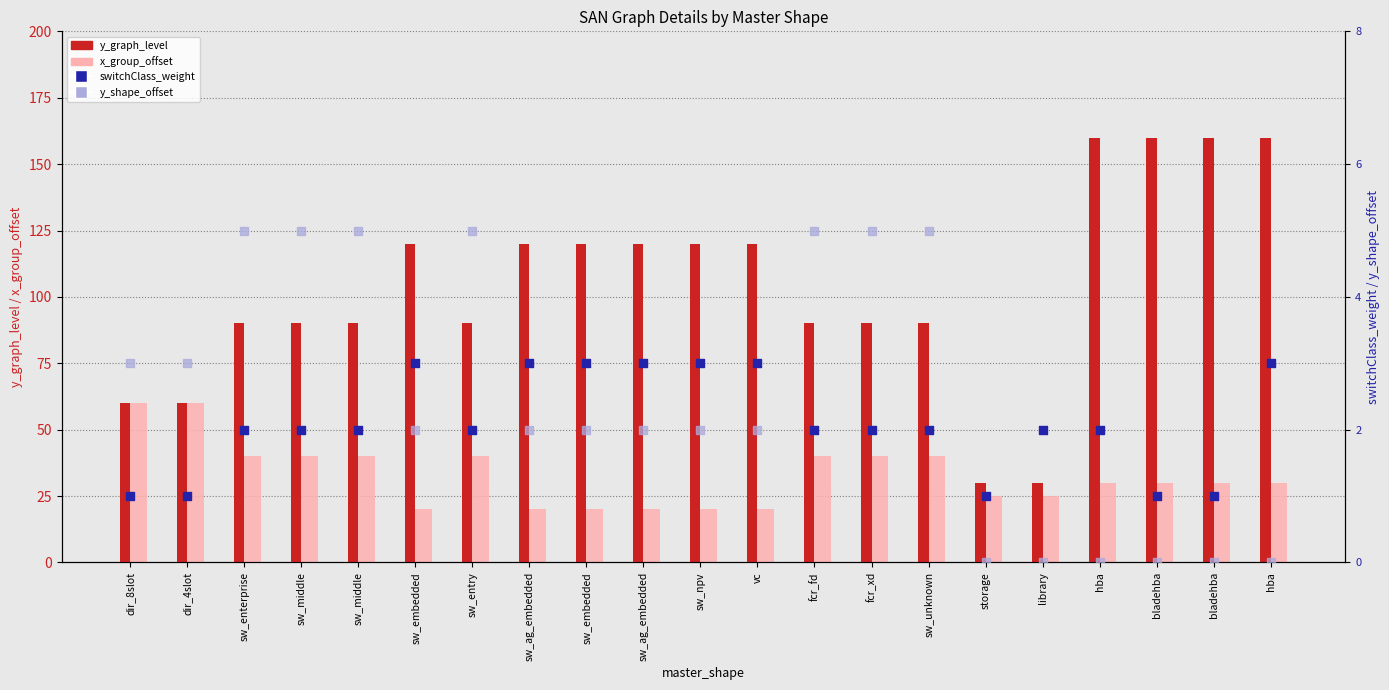

What are all the series names shown in the legend?

y_graph_level, x_group_offset, switchClass_weight, y_shape_offset